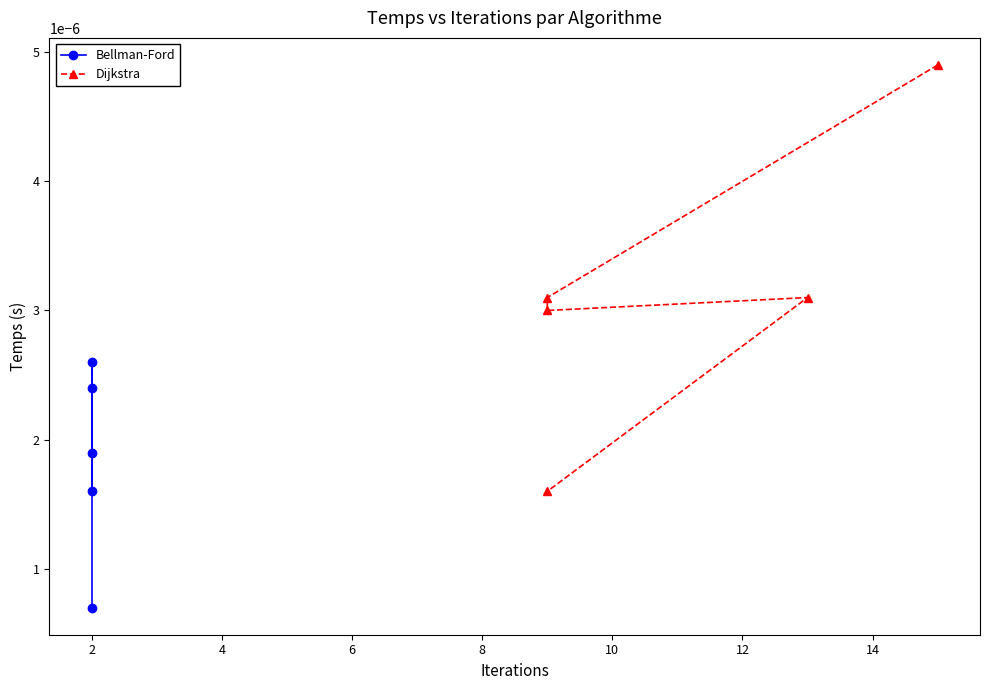

Rank the series by their average value, from highest to lowest.

Dijkstra, Bellman-Ford